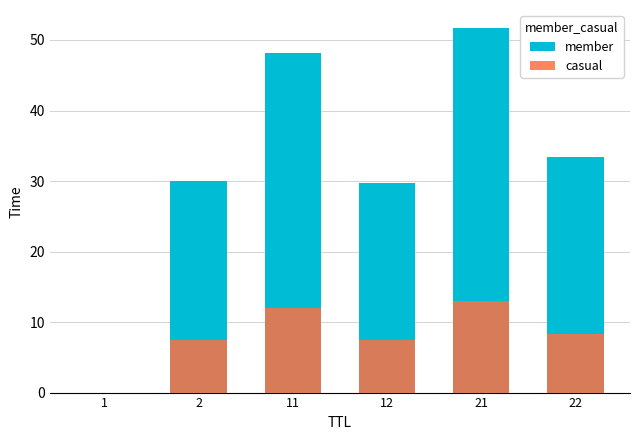

Which series has the largest range (max minus min)?

member